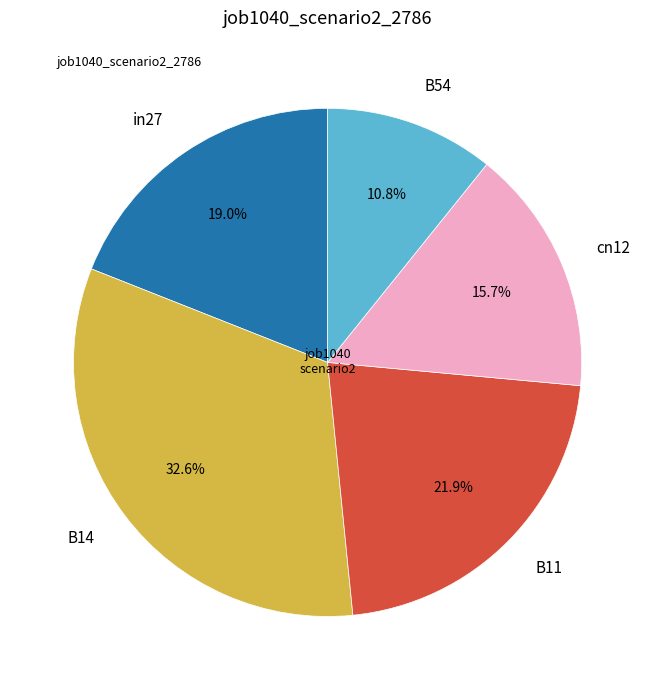

To the nearest percent, what portion does in27 represent?

19%